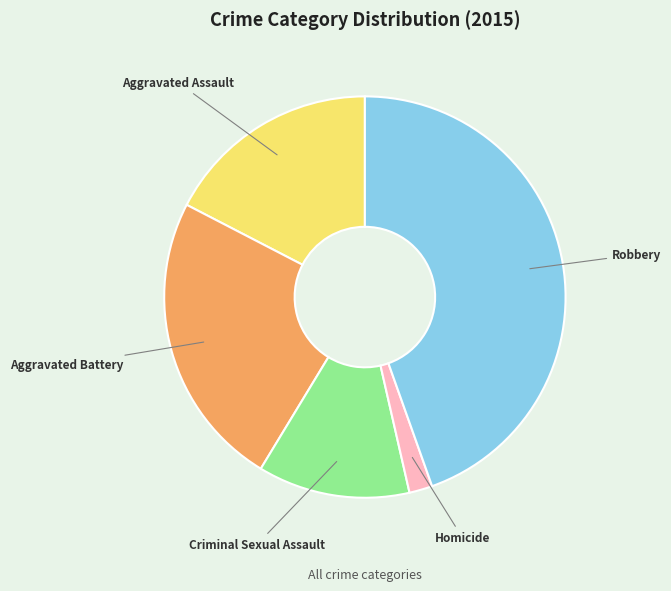

Rank the categories by value from highest to lowest.

Robbery, Aggravated Battery, Aggravated Assault, Criminal Sexual Assault, Homicide